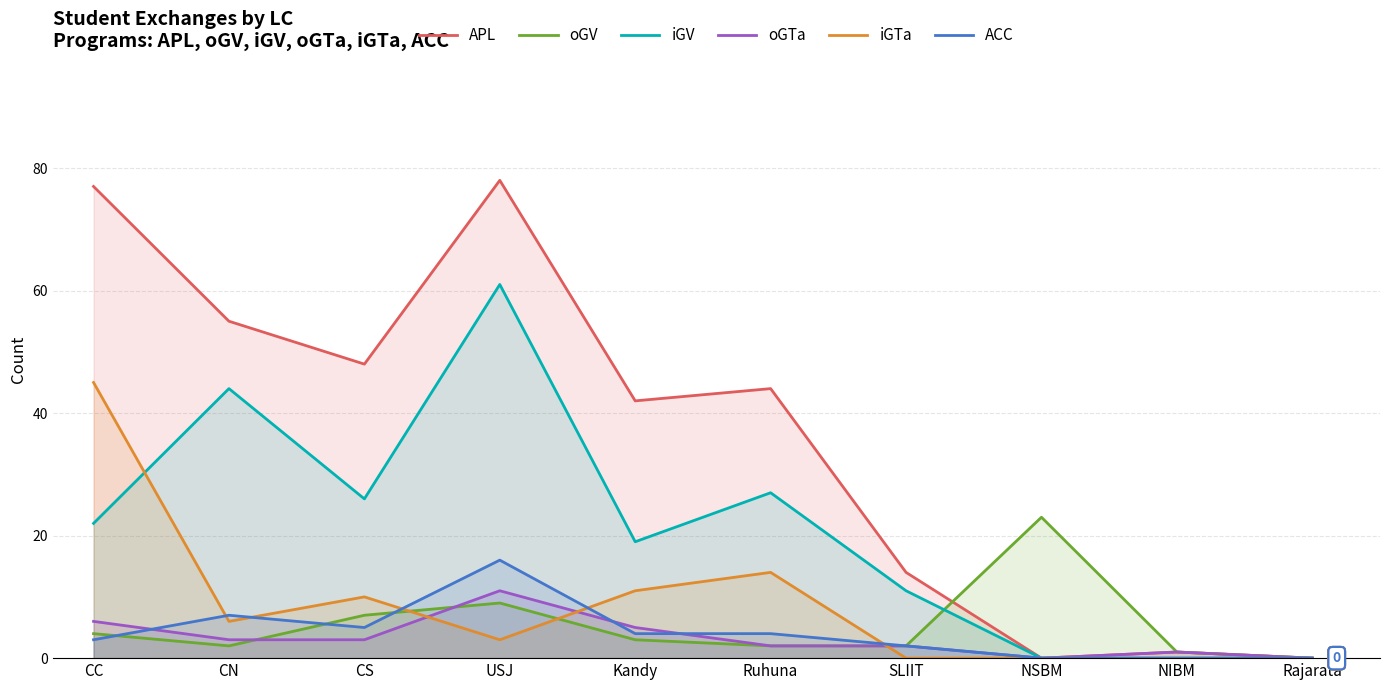

What is the label of the 7th point from the left?

SLIIT